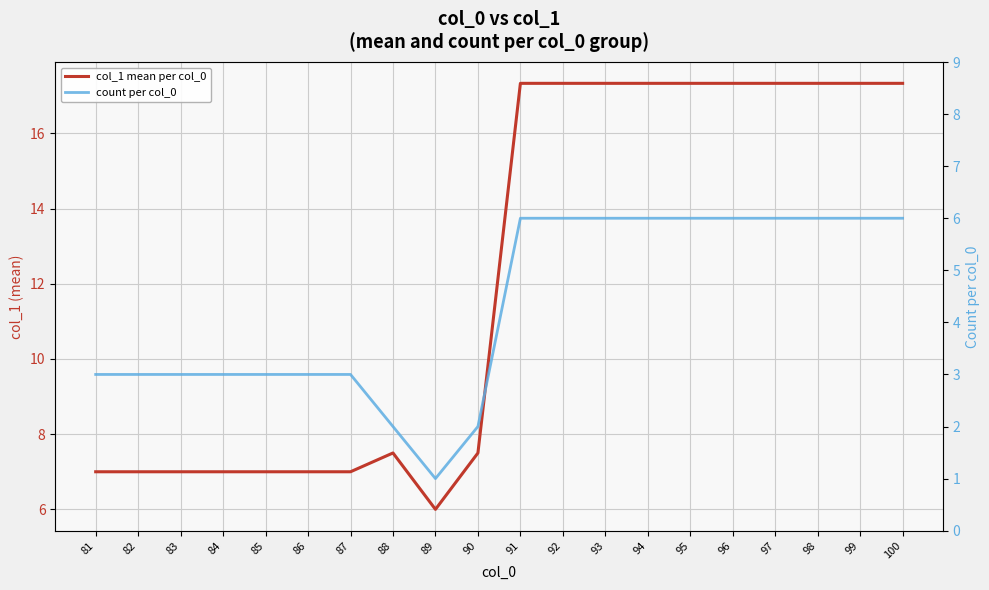

Rank the series at 90 from highest to lowest value.

col_1 mean per col_0, count per col_0